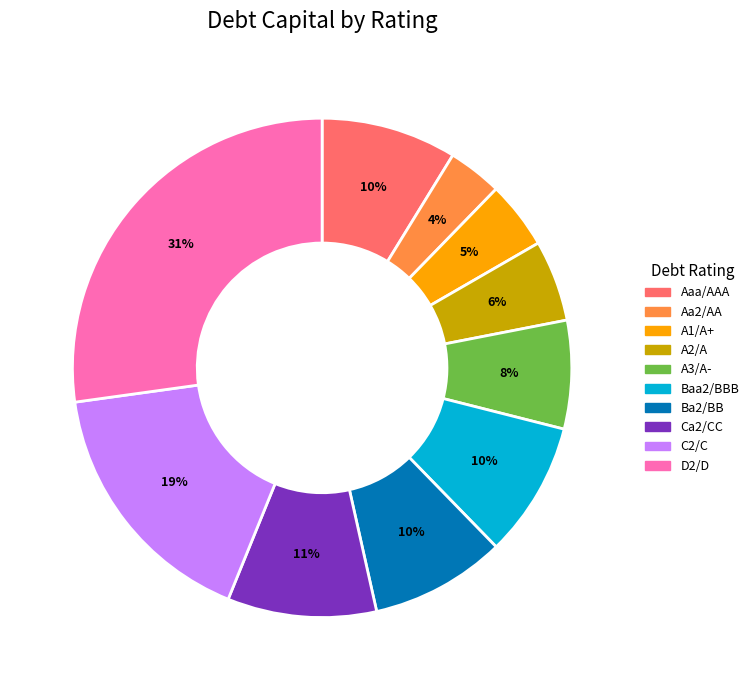

To the nearest percent, what is the average slice percentage?

10%